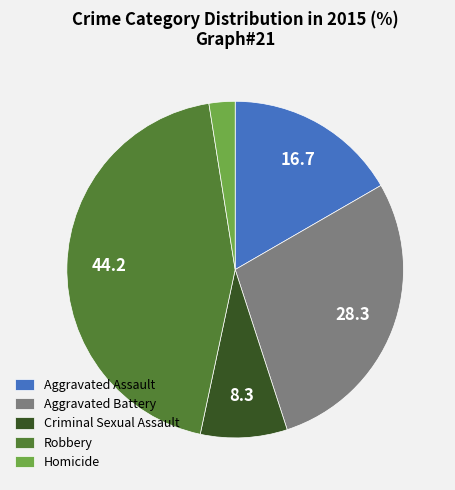

Which category has the smallest portion of the pie?

Homicide